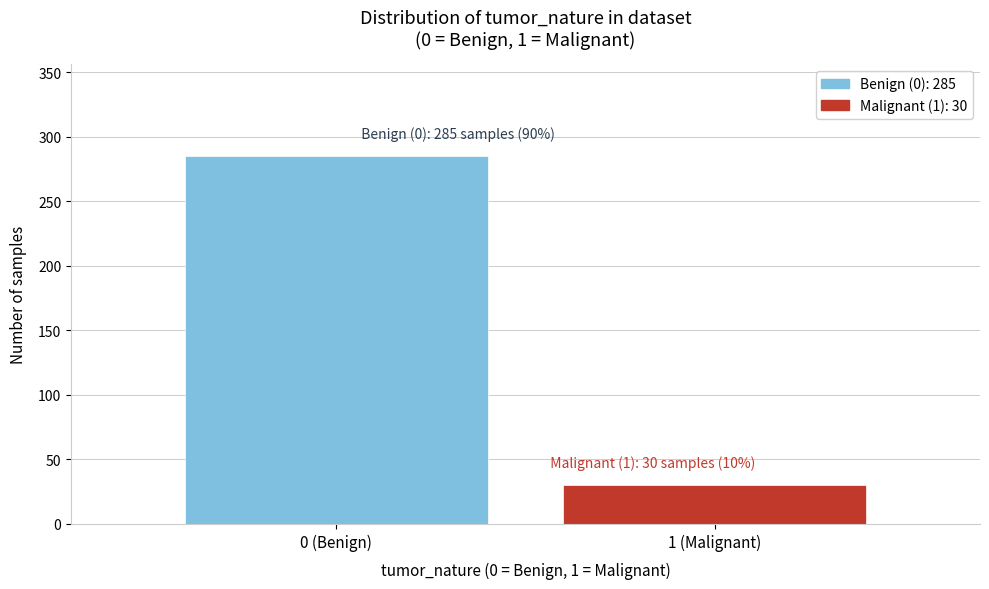

Reading left to right, list all the values displayed in this chart.

285	30